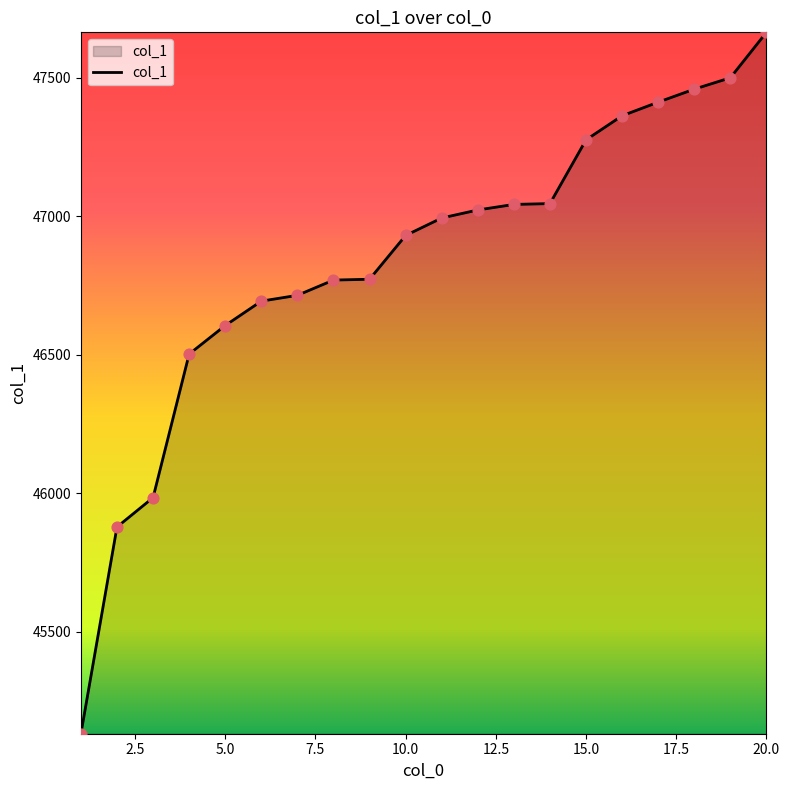

What is the difference between the maximum and minimum values?

2531